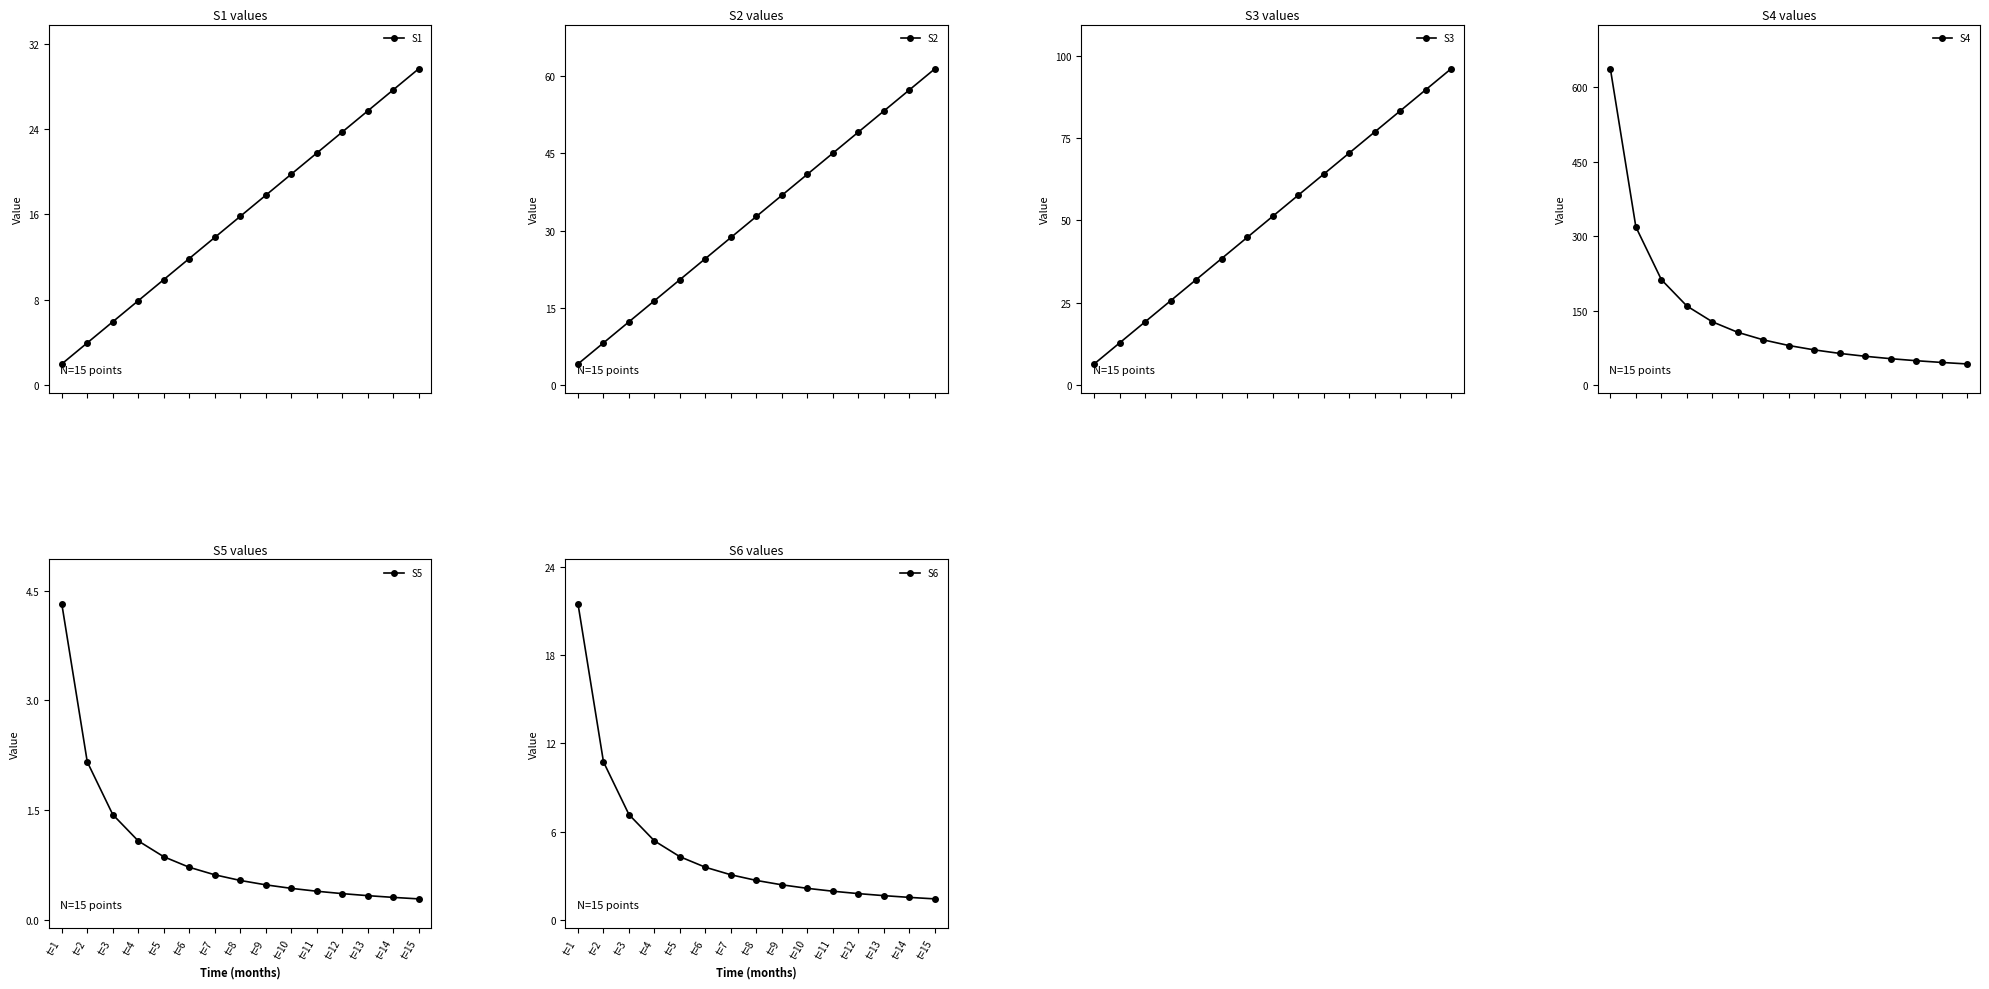

How many data points does each series have?

15